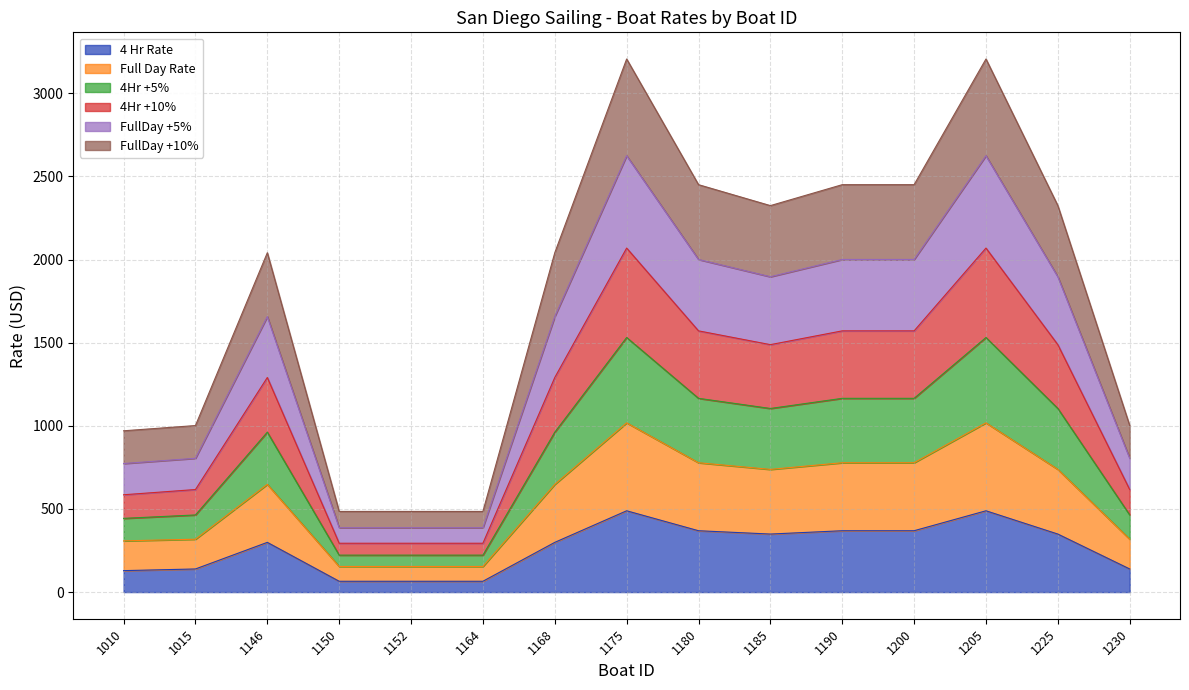

At how many categories does at least one series exceed 3151?

2